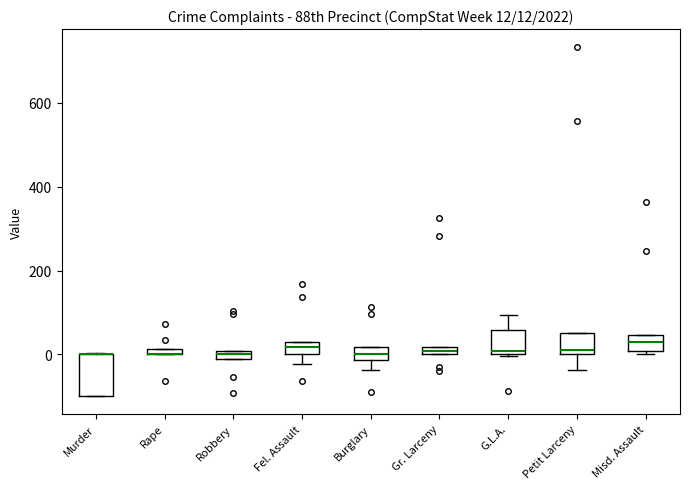

Comparing the boxes themselves (not the whiskers), which one is the tallest?

Murder